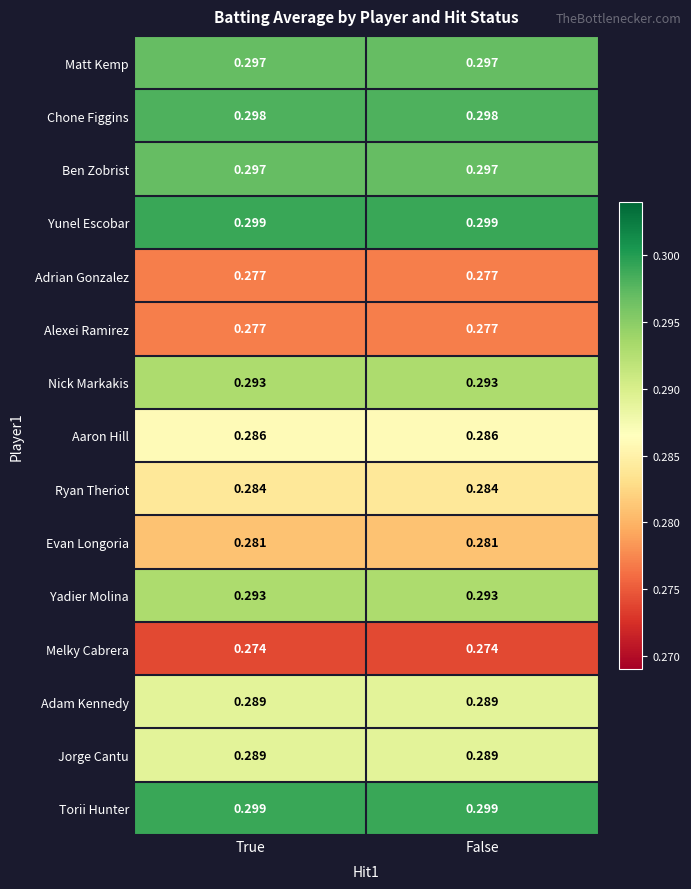

Is the value of Chone Figgins at True greater than the value of Ben Zobrist at False?

Yes